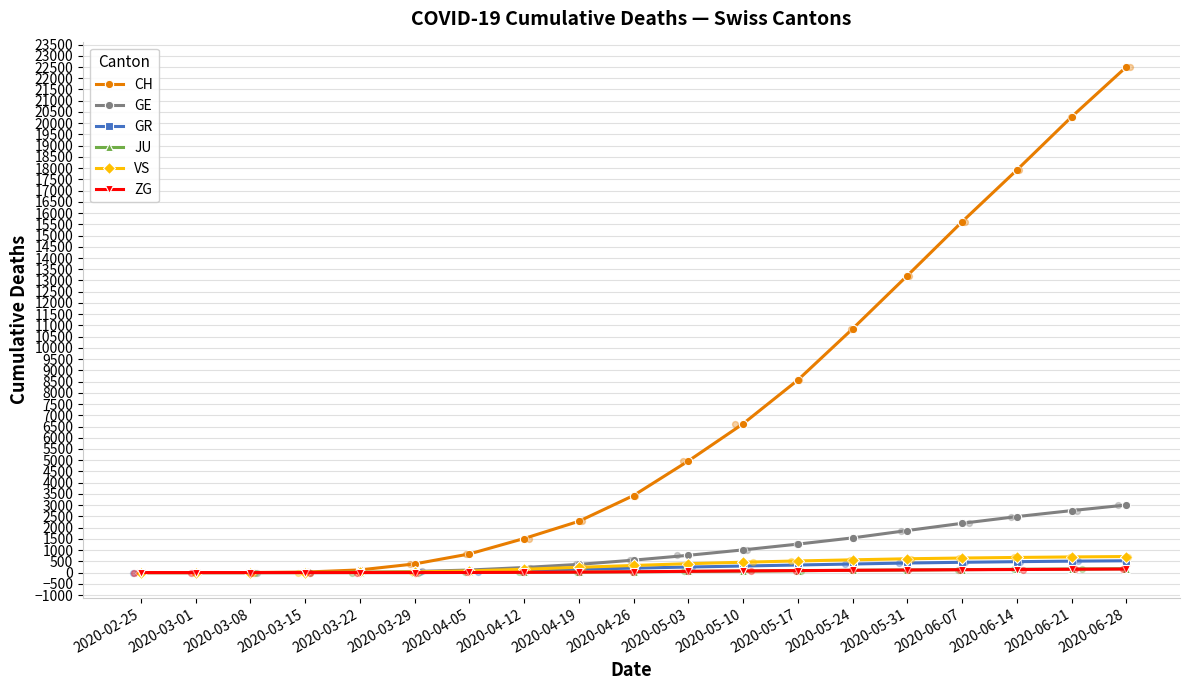

Which series has the largest total across all categories?

CH